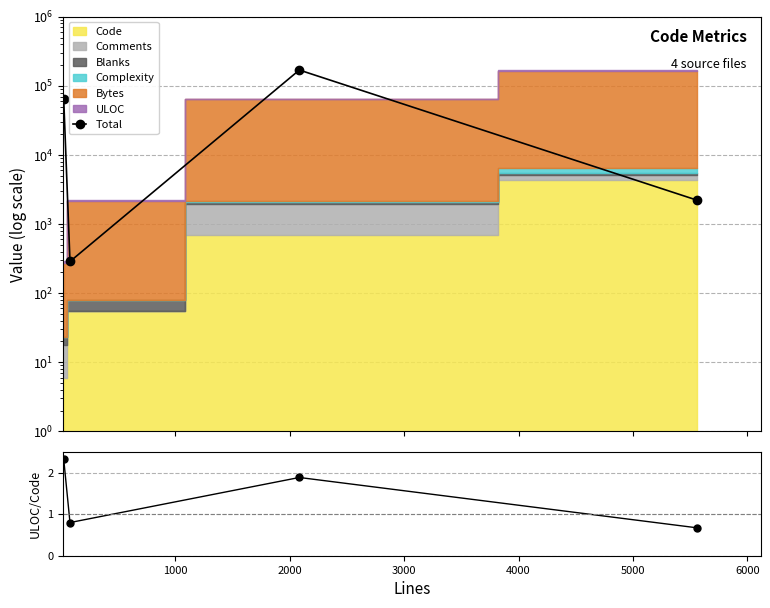

True or false: Total and ULOC/Code cross at least once.

False